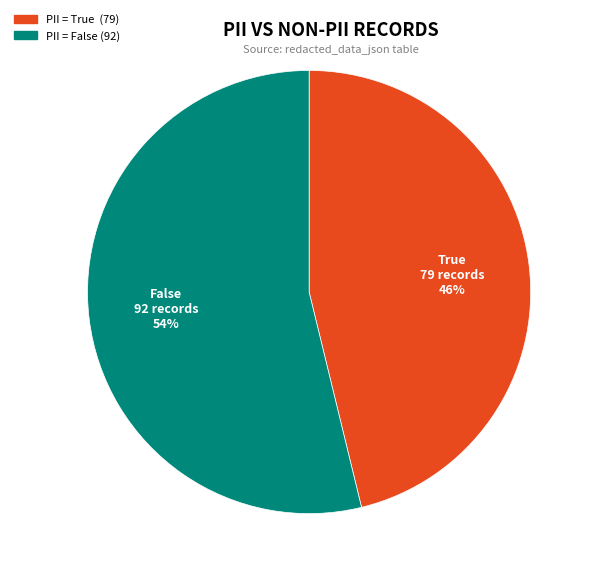

To the nearest percent, what is the average slice percentage?

50%